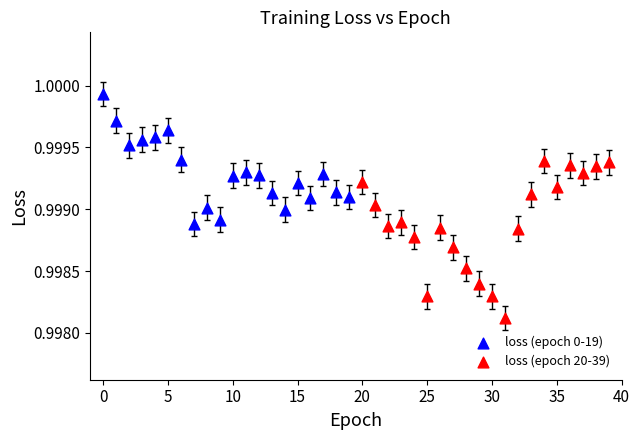

Which series contains the highest Y value?

loss (epoch 0-19)